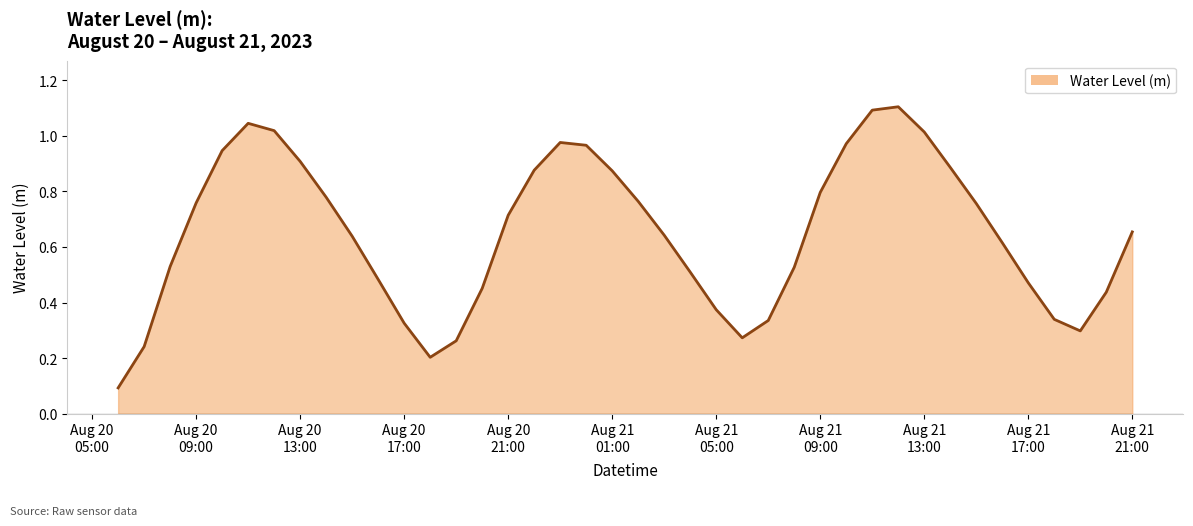

What is the greatest value displayed?

1.1